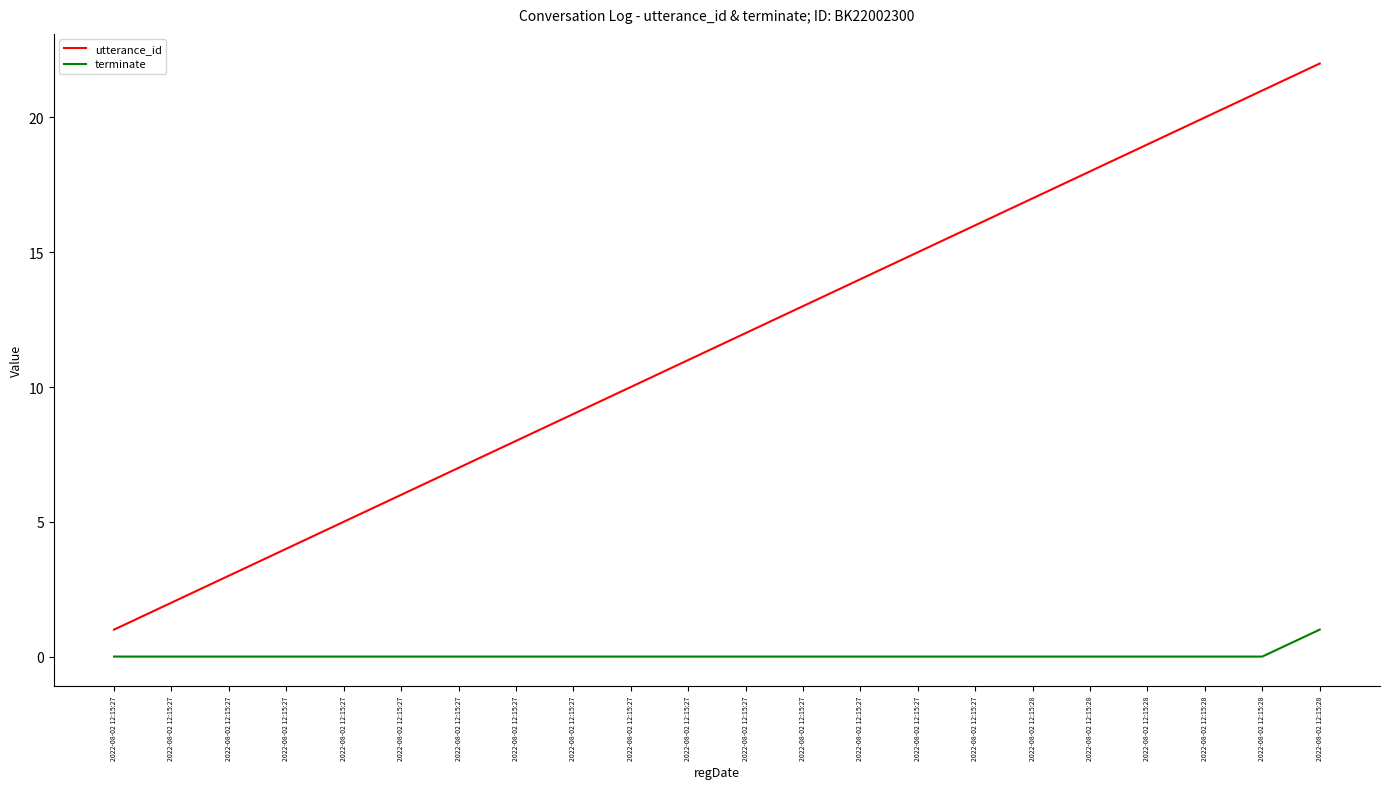

At which label is terminate closest to 0?

2022-08-02 12:15:27